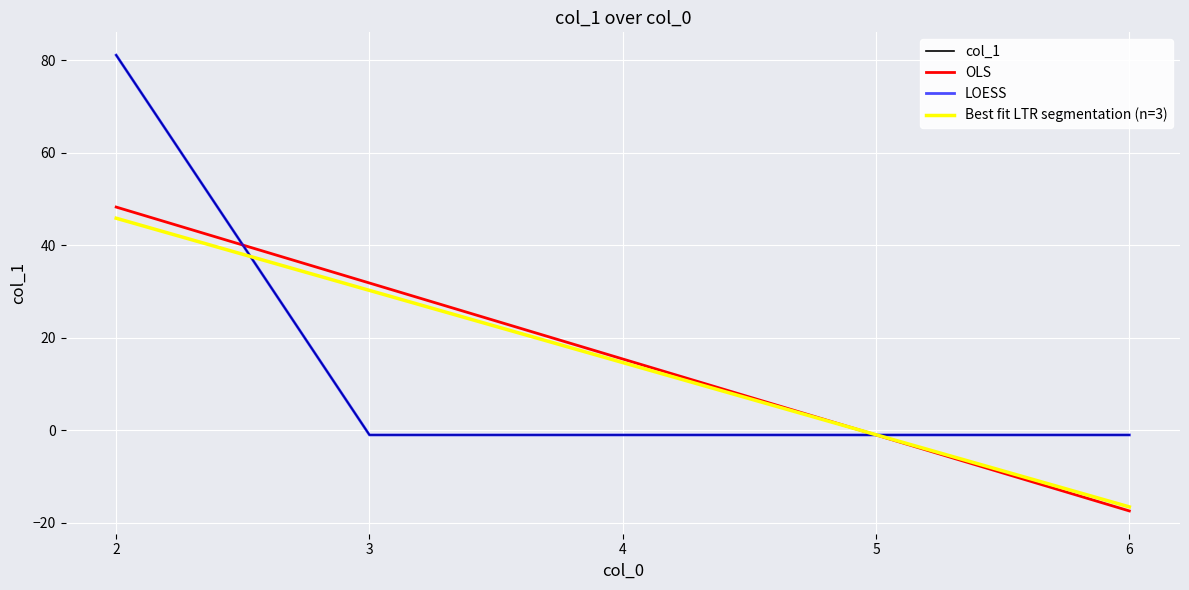

Does the chart display data point markers on the line(s)?

No